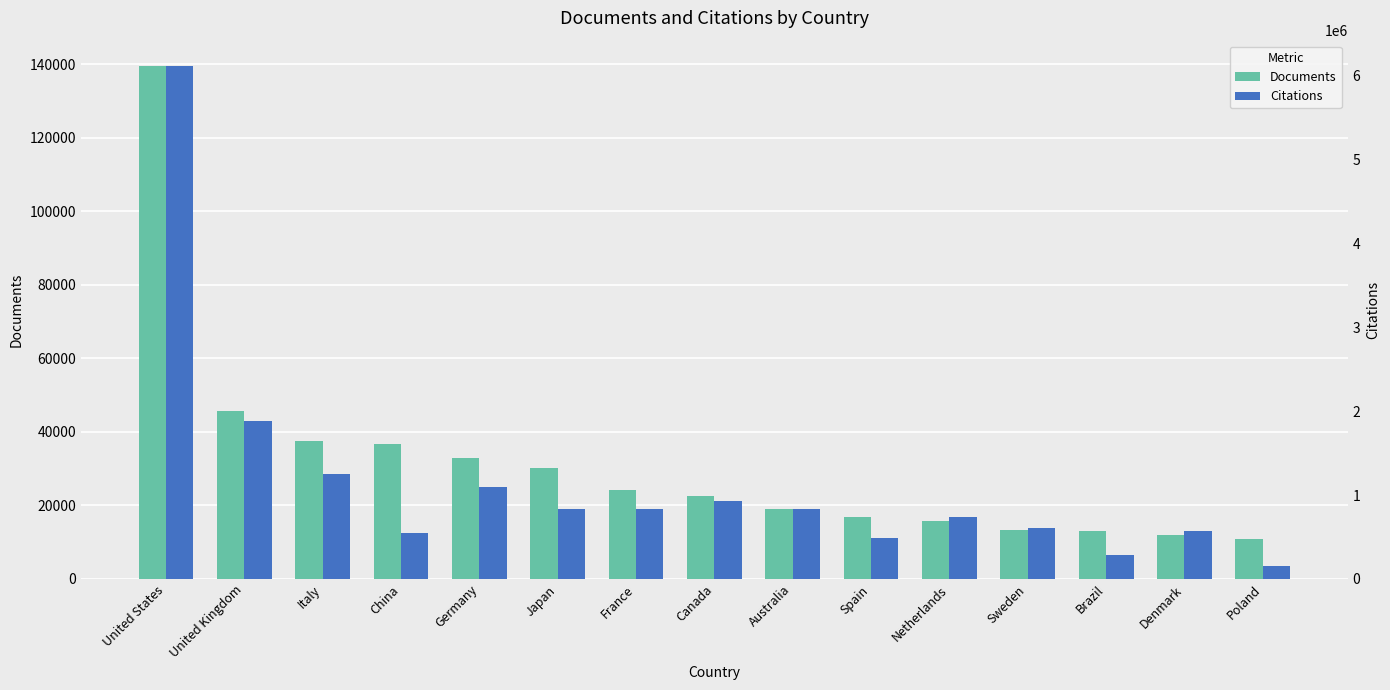

Reading left to right, transcribe all the data shown in this chart.

Documents: United States=139388	United Kingdom=45757	Italy=37412	China=36817	Germany=32988	Japan=30093	France=24224	Canada=22665	Australia=18905	Spain=16742	Netherlands=15752	Sweden=13331	Brazil=13137	Denmark=11996	Poland=10785
Citations: United States=6107214	United Kingdom=1879477	Italy=1244769	China=550246	Germany=1100686	Japan=827750	France=838371	Canada=932815	Australia=836255	Spain=485917	Netherlands=736971	Sweden=602057	Brazil=289154	Denmark=566600	Poland=155026